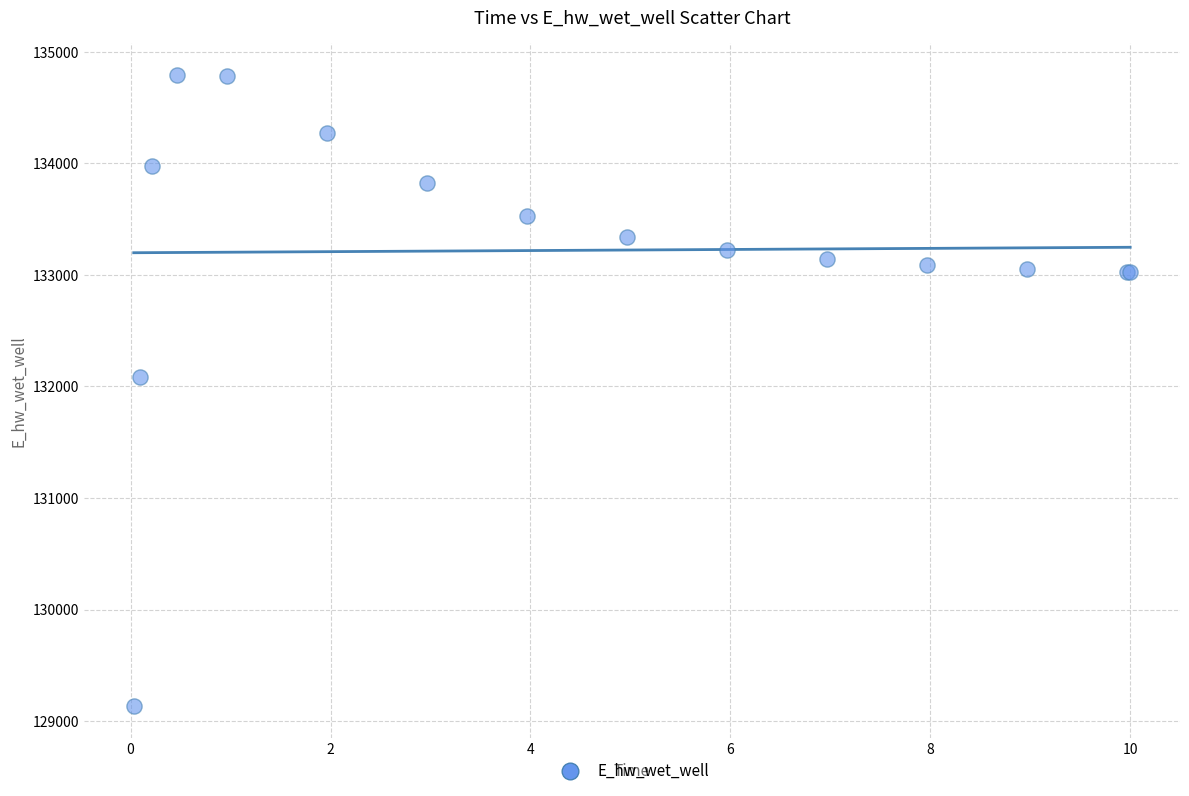

What Y value in the scatter plot is closest to 131962?

132086.4